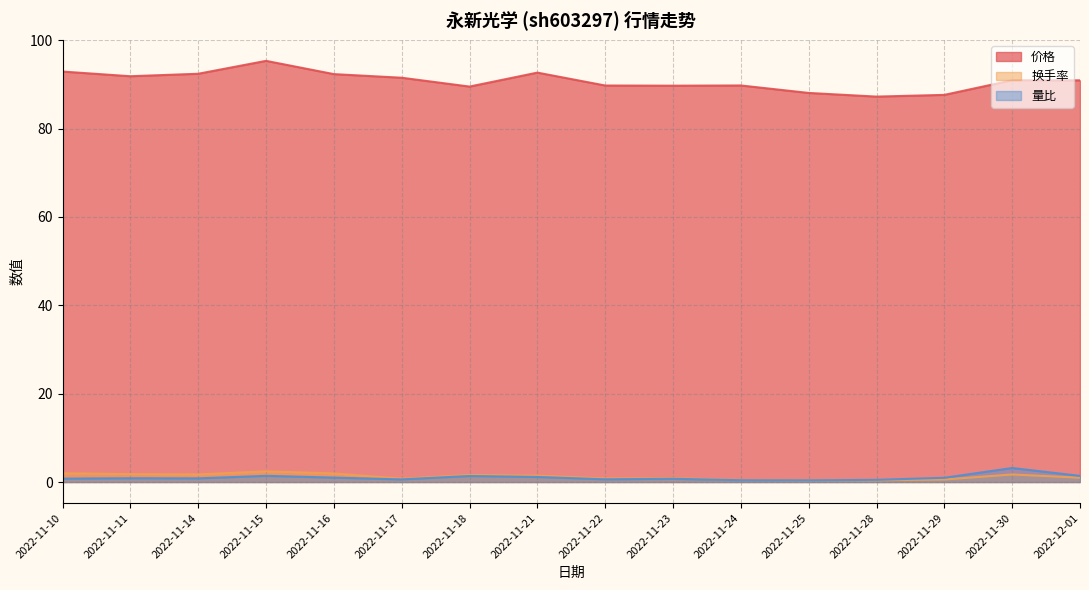

Does the chart have visible grid lines?

Yes